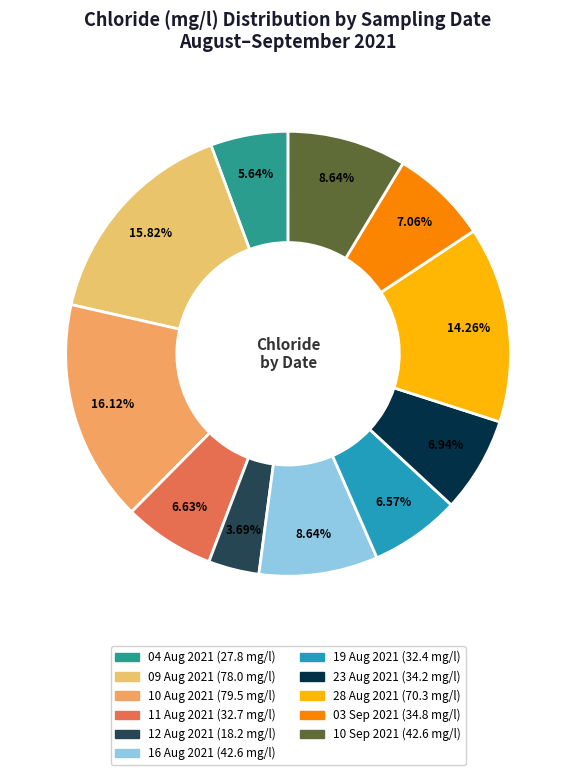

Which category has the biggest portion of the pie?

10 Aug 2021